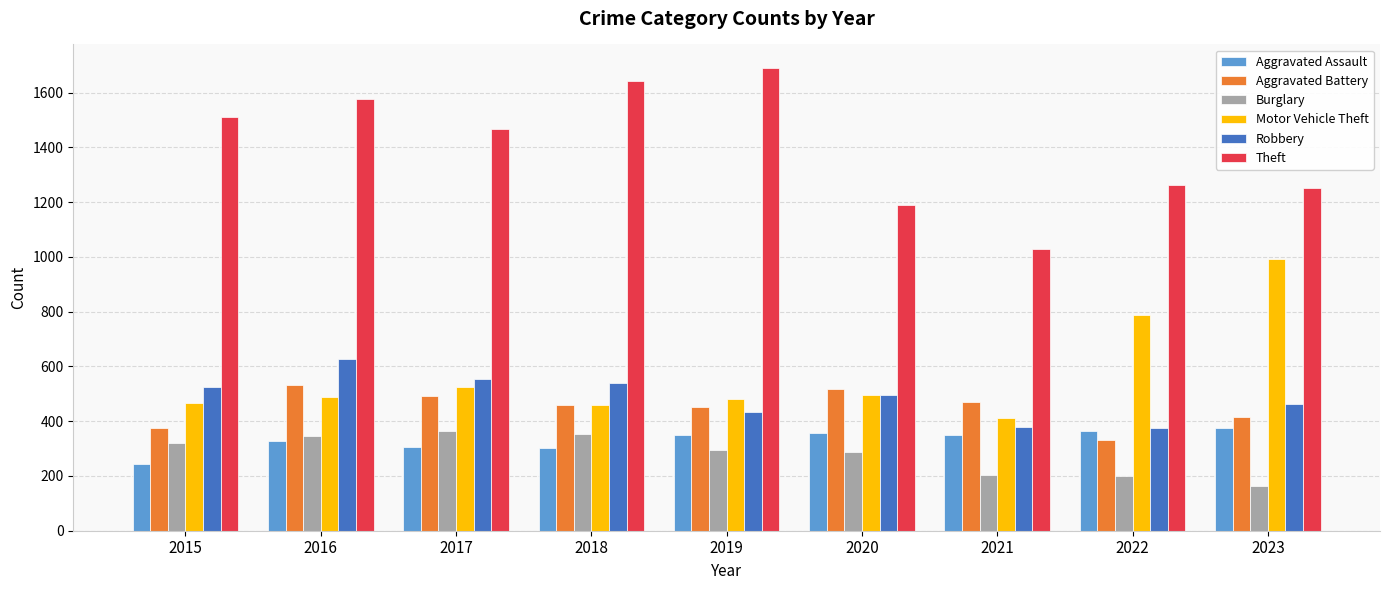

The Aggravated Battery series shows 876 at 2016. True or false?

False